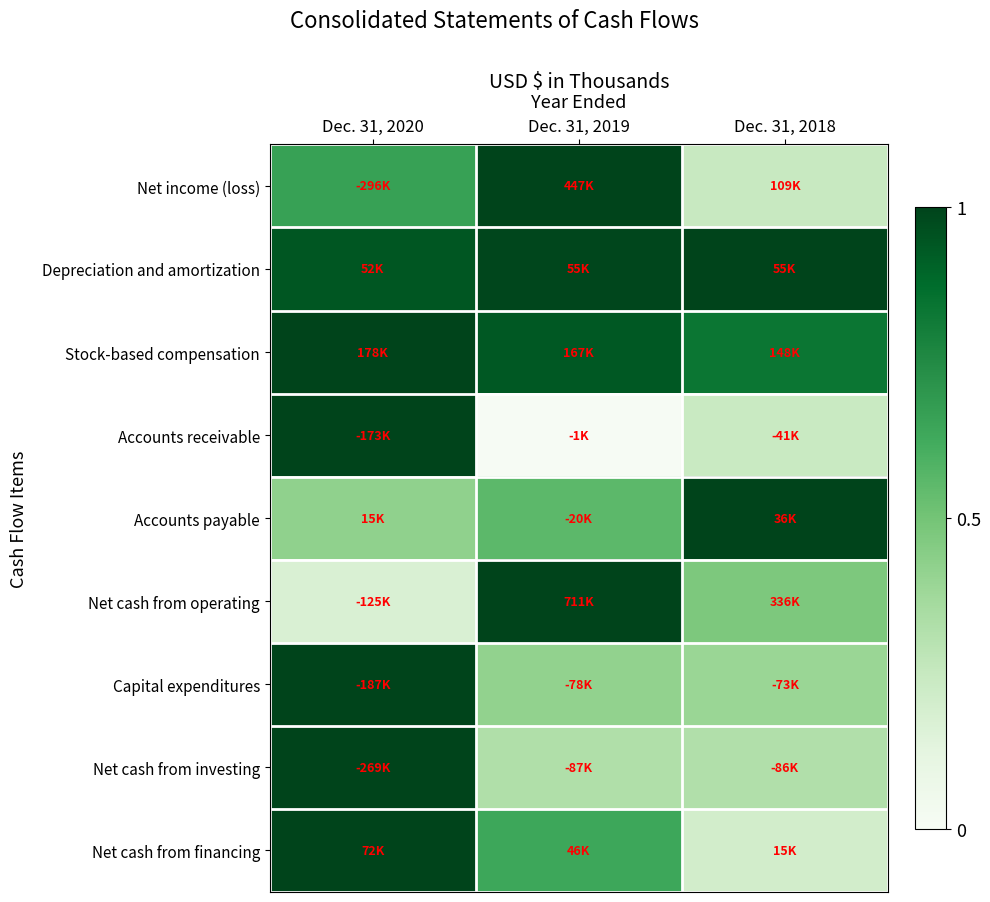

Reading left to right, extract all data points from this chart.

Net income (loss): Dec. 31, 2020=0.7	Dec. 31, 2019=1.0	Dec. 31, 2018=0.2
Depreciation and amortization: Dec. 31, 2020=0.9	Dec. 31, 2019=1.0	Dec. 31, 2018=1.0
Stock-based compensation: Dec. 31, 2020=1.0	Dec. 31, 2019=0.9	Dec. 31, 2018=0.8
Accounts receivable: Dec. 31, 2020=1.0	Dec. 31, 2019=0.0	Dec. 31, 2018=0.2
Accounts payable: Dec. 31, 2020=0.4	Dec. 31, 2019=0.6	Dec. 31, 2018=1.0
Net cash from operating: Dec. 31, 2020=0.2	Dec. 31, 2019=1.0	Dec. 31, 2018=0.5
Capital expenditures: Dec. 31, 2020=1.0	Dec. 31, 2019=0.4	Dec. 31, 2018=0.4
Net cash from investing: Dec. 31, 2020=1.0	Dec. 31, 2019=0.3	Dec. 31, 2018=0.3
Net cash from financing: Dec. 31, 2020=1.0	Dec. 31, 2019=0.6	Dec. 31, 2018=0.2